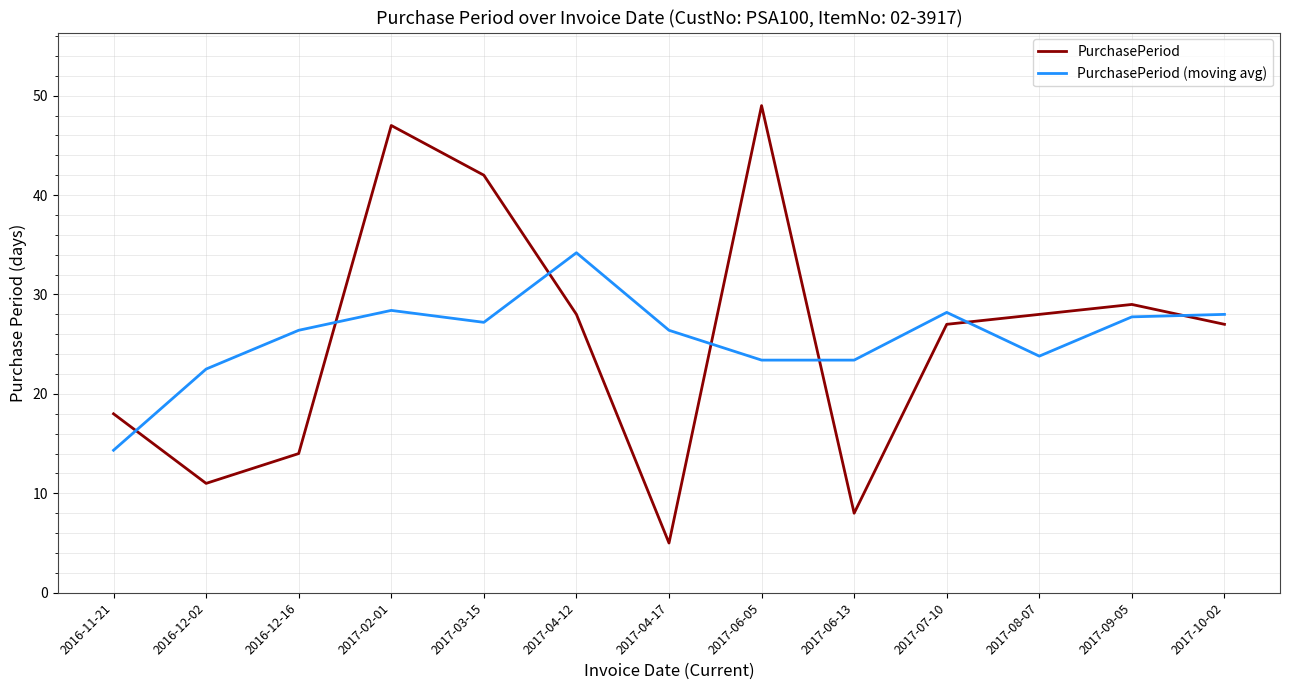

What is the average value of the PurchasePeriod series?

25.6